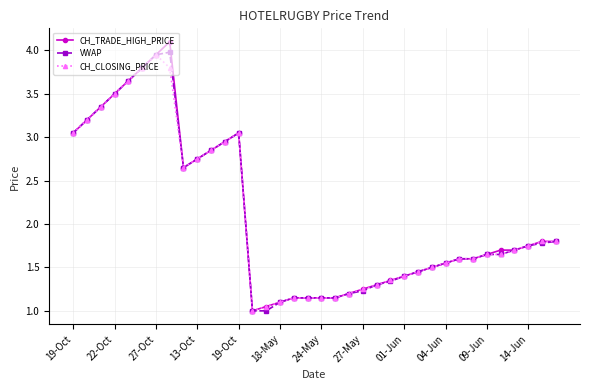

True or false: CH_TRADE_HIGH_PRICE has more than 0 points higher than both neighbors.

True